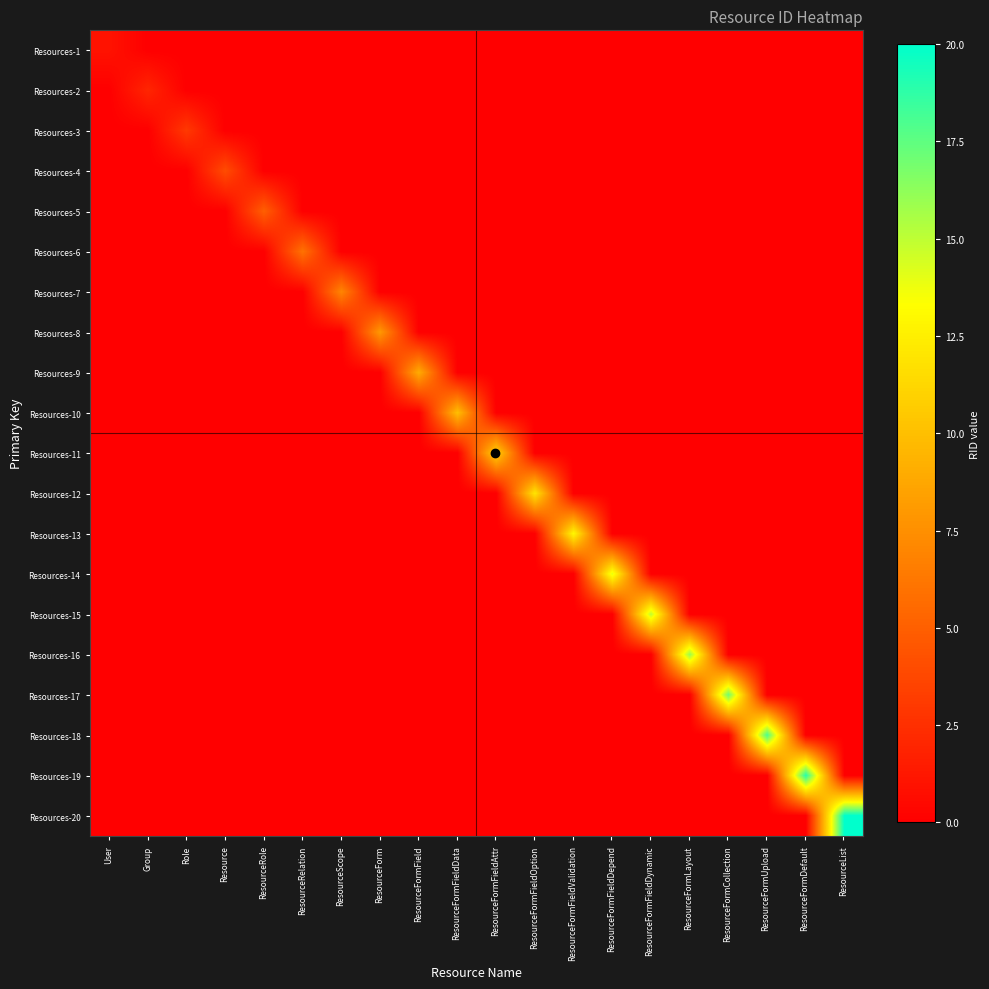

Reading right to left, list all the values displayed in this chart.

Resources-1: ResourceList=0	ResourceFormDefault=0	ResourceFormUpload=0	ResourceFormCollection=0	ResourceFormLayout=0	ResourceFormFieldDynamic=0	ResourceFormFieldDepend=0	ResourceFormFieldValidation=0	ResourceFormFieldOption=0	ResourceFormFieldAttr=0	ResourceFormFieldData=0	ResourceFormField=0	ResourceForm=0	ResourceScope=0	ResourceRelation=0	ResourceRole=0	Resource=0	Role=0	Group=0	User=1
Resources-2: ResourceList=0	ResourceFormDefault=0	ResourceFormUpload=0	ResourceFormCollection=0	ResourceFormLayout=0	ResourceFormFieldDynamic=0	ResourceFormFieldDepend=0	ResourceFormFieldValidation=0	ResourceFormFieldOption=0	ResourceFormFieldAttr=0	ResourceFormFieldData=0	ResourceFormField=0	ResourceForm=0	ResourceScope=0	ResourceRelation=0	ResourceRole=0	Resource=0	Role=0	Group=2	User=0
Resources-3: ResourceList=0	ResourceFormDefault=0	ResourceFormUpload=0	ResourceFormCollection=0	ResourceFormLayout=0	ResourceFormFieldDynamic=0	ResourceFormFieldDepend=0	ResourceFormFieldValidation=0	ResourceFormFieldOption=0	ResourceFormFieldAttr=0	ResourceFormFieldData=0	ResourceFormField=0	ResourceForm=0	ResourceScope=0	ResourceRelation=0	ResourceRole=0	Resource=0	Role=3	Group=0	User=0
Resources-4: ResourceList=0	ResourceFormDefault=0	ResourceFormUpload=0	ResourceFormCollection=0	ResourceFormLayout=0	ResourceFormFieldDynamic=0	ResourceFormFieldDepend=0	ResourceFormFieldValidation=0	ResourceFormFieldOption=0	ResourceFormFieldAttr=0	ResourceFormFieldData=0	ResourceFormField=0	ResourceForm=0	ResourceScope=0	ResourceRelation=0	ResourceRole=0	Resource=4	Role=0	Group=0	User=0
Resources-5: ResourceList=0	ResourceFormDefault=0	ResourceFormUpload=0	ResourceFormCollection=0	ResourceFormLayout=0	ResourceFormFieldDynamic=0	ResourceFormFieldDepend=0	ResourceFormFieldValidation=0	ResourceFormFieldOption=0	ResourceFormFieldAttr=0	ResourceFormFieldData=0	ResourceFormField=0	ResourceForm=0	ResourceScope=0	ResourceRelation=0	ResourceRole=5	Resource=0	Role=0	Group=0	User=0
Resources-6: ResourceList=0	ResourceFormDefault=0	ResourceFormUpload=0	ResourceFormCollection=0	ResourceFormLayout=0	ResourceFormFieldDynamic=0	ResourceFormFieldDepend=0	ResourceFormFieldValidation=0	ResourceFormFieldOption=0	ResourceFormFieldAttr=0	ResourceFormFieldData=0	ResourceFormField=0	ResourceForm=0	ResourceScope=0	ResourceRelation=6	ResourceRole=0	Resource=0	Role=0	Group=0	User=0
Resources-7: ResourceList=0	ResourceFormDefault=0	ResourceFormUpload=0	ResourceFormCollection=0	ResourceFormLayout=0	ResourceFormFieldDynamic=0	ResourceFormFieldDepend=0	ResourceFormFieldValidation=0	ResourceFormFieldOption=0	ResourceFormFieldAttr=0	ResourceFormFieldData=0	ResourceFormField=0	ResourceForm=0	ResourceScope=7	ResourceRelation=0	ResourceRole=0	Resource=0	Role=0	Group=0	User=0
Resources-8: ResourceList=0	ResourceFormDefault=0	ResourceFormUpload=0	ResourceFormCollection=0	ResourceFormLayout=0	ResourceFormFieldDynamic=0	ResourceFormFieldDepend=0	ResourceFormFieldValidation=0	ResourceFormFieldOption=0	ResourceFormFieldAttr=0	ResourceFormFieldData=0	ResourceFormField=0	ResourceForm=8	ResourceScope=0	ResourceRelation=0	ResourceRole=0	Resource=0	Role=0	Group=0	User=0
Resources-9: ResourceList=0	ResourceFormDefault=0	ResourceFormUpload=0	ResourceFormCollection=0	ResourceFormLayout=0	ResourceFormFieldDynamic=0	ResourceFormFieldDepend=0	ResourceFormFieldValidation=0	ResourceFormFieldOption=0	ResourceFormFieldAttr=0	ResourceFormFieldData=0	ResourceFormField=9	ResourceForm=0	ResourceScope=0	ResourceRelation=0	ResourceRole=0	Resource=0	Role=0	Group=0	User=0
Resources-10: ResourceList=0	ResourceFormDefault=0	ResourceFormUpload=0	ResourceFormCollection=0	ResourceFormLayout=0	ResourceFormFieldDynamic=0	ResourceFormFieldDepend=0	ResourceFormFieldValidation=0	ResourceFormFieldOption=0	ResourceFormFieldAttr=0	ResourceFormFieldData=10	ResourceFormField=0	ResourceForm=0	ResourceScope=0	ResourceRelation=0	ResourceRole=0	Resource=0	Role=0	Group=0	User=0
Resources-11: ResourceList=0	ResourceFormDefault=0	ResourceFormUpload=0	ResourceFormCollection=0	ResourceFormLayout=0	ResourceFormFieldDynamic=0	ResourceFormFieldDepend=0	ResourceFormFieldValidation=0	ResourceFormFieldOption=0	ResourceFormFieldAttr=11	ResourceFormFieldData=0	ResourceFormField=0	ResourceForm=0	ResourceScope=0	ResourceRelation=0	ResourceRole=0	Resource=0	Role=0	Group=0	User=0
Resources-12: ResourceList=0	ResourceFormDefault=0	ResourceFormUpload=0	ResourceFormCollection=0	ResourceFormLayout=0	ResourceFormFieldDynamic=0	ResourceFormFieldDepend=0	ResourceFormFieldValidation=0	ResourceFormFieldOption=12	ResourceFormFieldAttr=0	ResourceFormFieldData=0	ResourceFormField=0	ResourceForm=0	ResourceScope=0	ResourceRelation=0	ResourceRole=0	Resource=0	Role=0	Group=0	User=0
Resources-13: ResourceList=0	ResourceFormDefault=0	ResourceFormUpload=0	ResourceFormCollection=0	ResourceFormLayout=0	ResourceFormFieldDynamic=0	ResourceFormFieldDepend=0	ResourceFormFieldValidation=13	ResourceFormFieldOption=0	ResourceFormFieldAttr=0	ResourceFormFieldData=0	ResourceFormField=0	ResourceForm=0	ResourceScope=0	ResourceRelation=0	ResourceRole=0	Resource=0	Role=0	Group=0	User=0
Resources-14: ResourceList=0	ResourceFormDefault=0	ResourceFormUpload=0	ResourceFormCollection=0	ResourceFormLayout=0	ResourceFormFieldDynamic=0	ResourceFormFieldDepend=14	ResourceFormFieldValidation=0	ResourceFormFieldOption=0	ResourceFormFieldAttr=0	ResourceFormFieldData=0	ResourceFormField=0	ResourceForm=0	ResourceScope=0	ResourceRelation=0	ResourceRole=0	Resource=0	Role=0	Group=0	User=0
Resources-15: ResourceList=0	ResourceFormDefault=0	ResourceFormUpload=0	ResourceFormCollection=0	ResourceFormLayout=0	ResourceFormFieldDynamic=15	ResourceFormFieldDepend=0	ResourceFormFieldValidation=0	ResourceFormFieldOption=0	ResourceFormFieldAttr=0	ResourceFormFieldData=0	ResourceFormField=0	ResourceForm=0	ResourceScope=0	ResourceRelation=0	ResourceRole=0	Resource=0	Role=0	Group=0	User=0
Resources-16: ResourceList=0	ResourceFormDefault=0	ResourceFormUpload=0	ResourceFormCollection=0	ResourceFormLayout=16	ResourceFormFieldDynamic=0	ResourceFormFieldDepend=0	ResourceFormFieldValidation=0	ResourceFormFieldOption=0	ResourceFormFieldAttr=0	ResourceFormFieldData=0	ResourceFormField=0	ResourceForm=0	ResourceScope=0	ResourceRelation=0	ResourceRole=0	Resource=0	Role=0	Group=0	User=0
Resources-17: ResourceList=0	ResourceFormDefault=0	ResourceFormUpload=0	ResourceFormCollection=17	ResourceFormLayout=0	ResourceFormFieldDynamic=0	ResourceFormFieldDepend=0	ResourceFormFieldValidation=0	ResourceFormFieldOption=0	ResourceFormFieldAttr=0	ResourceFormFieldData=0	ResourceFormField=0	ResourceForm=0	ResourceScope=0	ResourceRelation=0	ResourceRole=0	Resource=0	Role=0	Group=0	User=0
Resources-18: ResourceList=0	ResourceFormDefault=0	ResourceFormUpload=18	ResourceFormCollection=0	ResourceFormLayout=0	ResourceFormFieldDynamic=0	ResourceFormFieldDepend=0	ResourceFormFieldValidation=0	ResourceFormFieldOption=0	ResourceFormFieldAttr=0	ResourceFormFieldData=0	ResourceFormField=0	ResourceForm=0	ResourceScope=0	ResourceRelation=0	ResourceRole=0	Resource=0	Role=0	Group=0	User=0
Resources-19: ResourceList=0	ResourceFormDefault=19	ResourceFormUpload=0	ResourceFormCollection=0	ResourceFormLayout=0	ResourceFormFieldDynamic=0	ResourceFormFieldDepend=0	ResourceFormFieldValidation=0	ResourceFormFieldOption=0	ResourceFormFieldAttr=0	ResourceFormFieldData=0	ResourceFormField=0	ResourceForm=0	ResourceScope=0	ResourceRelation=0	ResourceRole=0	Resource=0	Role=0	Group=0	User=0
Resources-20: ResourceList=20	ResourceFormDefault=0	ResourceFormUpload=0	ResourceFormCollection=0	ResourceFormLayout=0	ResourceFormFieldDynamic=0	ResourceFormFieldDepend=0	ResourceFormFieldValidation=0	ResourceFormFieldOption=0	ResourceFormFieldAttr=0	ResourceFormFieldData=0	ResourceFormField=0	ResourceForm=0	ResourceScope=0	ResourceRelation=0	ResourceRole=0	Resource=0	Role=0	Group=0	User=0